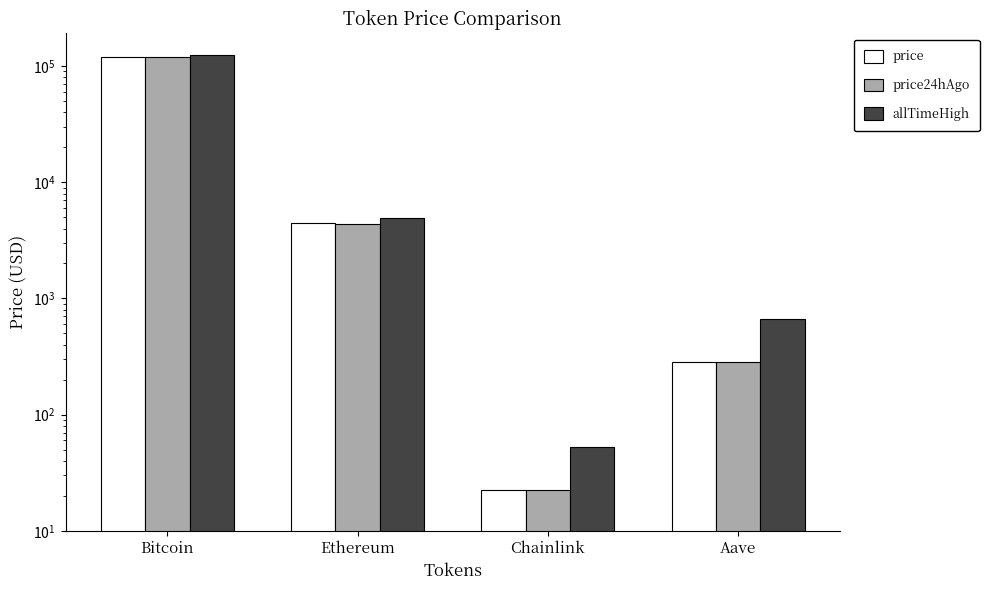

Rank the series by their maximum value, from lowest to highest.

price24hAgo, price, allTimeHigh